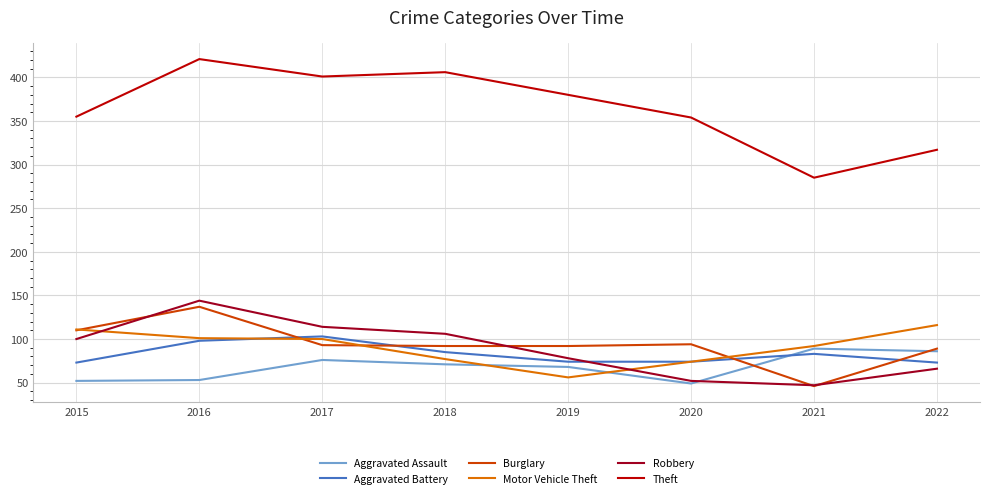

True or false: Aggravated Assault has more than 0 points higher than both neighbors.

True